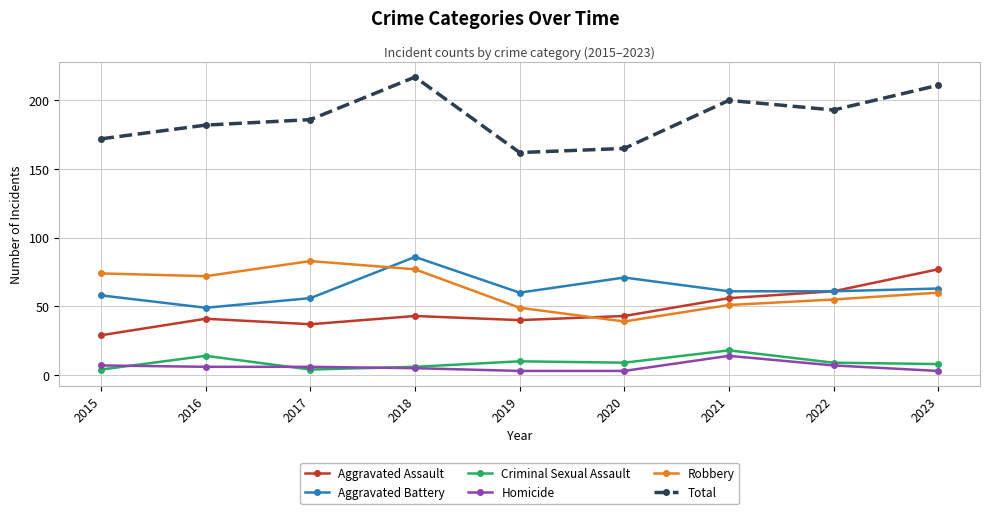

Which series has the largest range (max minus min)?

Total